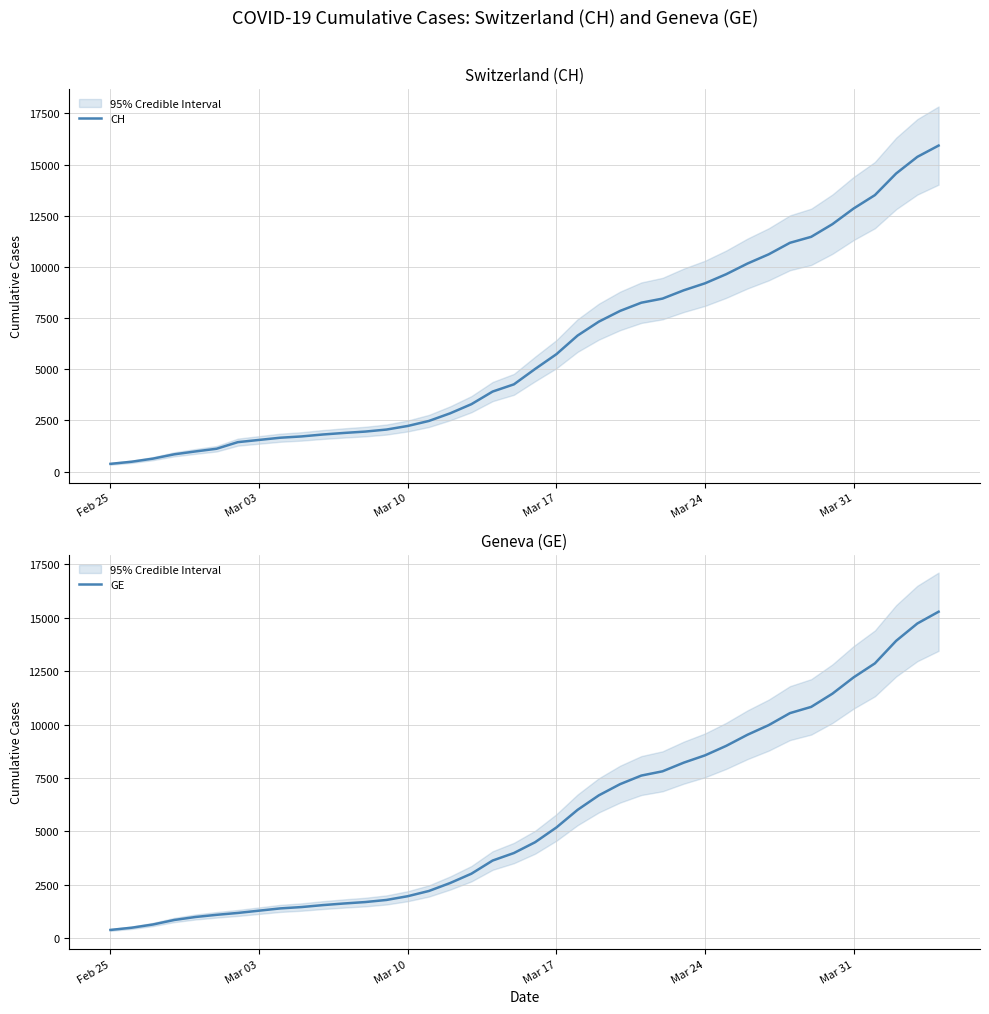

What is the maximum value for CH?

15926